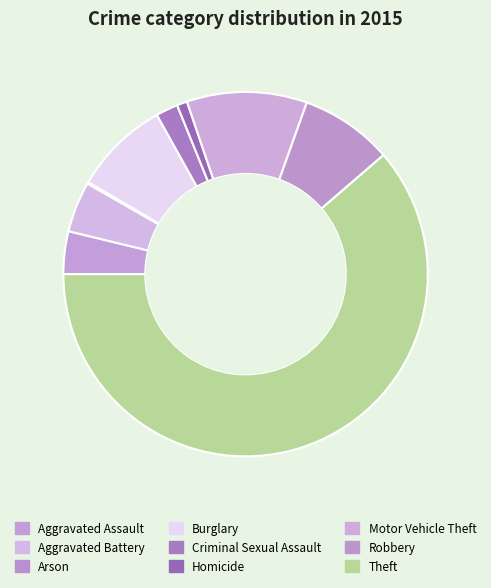

Combined, what portion of the pie is Arson and Criminal Sexual Assault?

2.1%